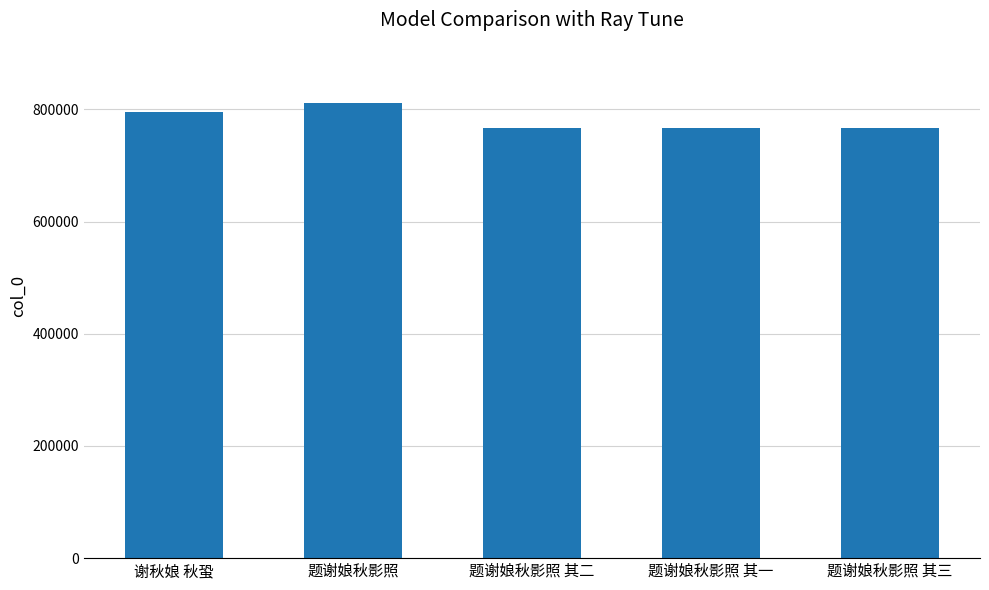

Is it true that the value at 谢秋娘 秋蛩 is 1232356?

False